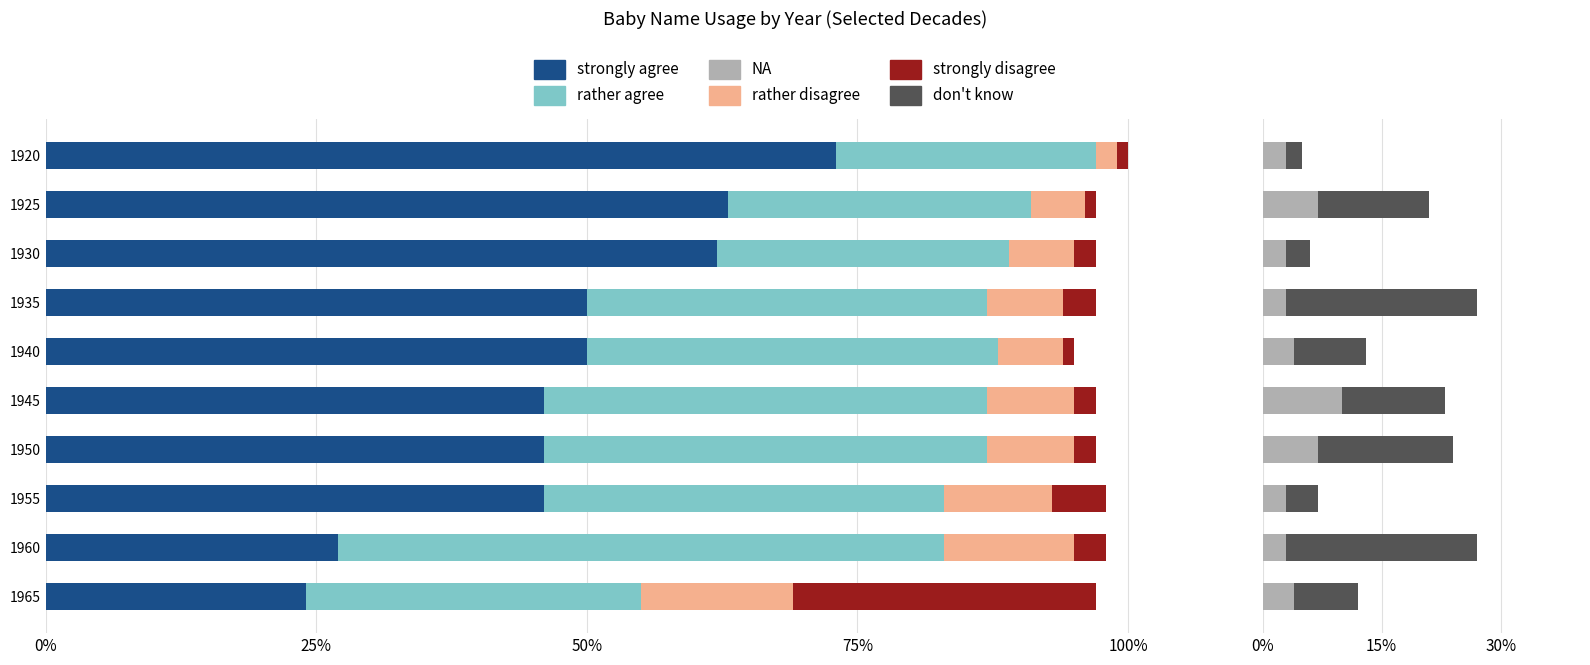

What is the sum of all strongly disagree values?

48